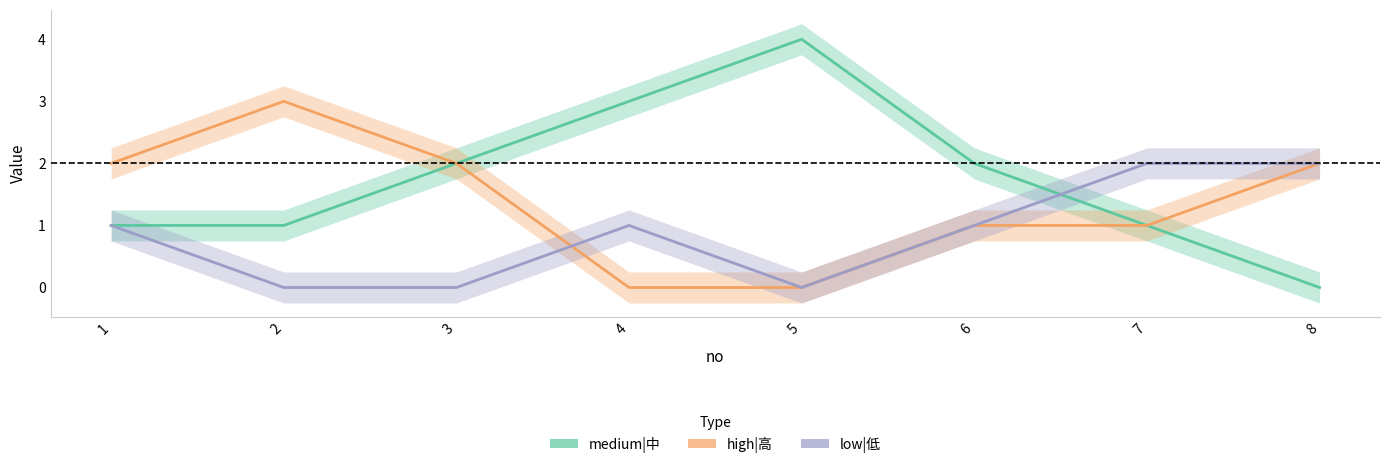

In low|低, how many points are lower than both neighbors (excluding endpoints)?

1